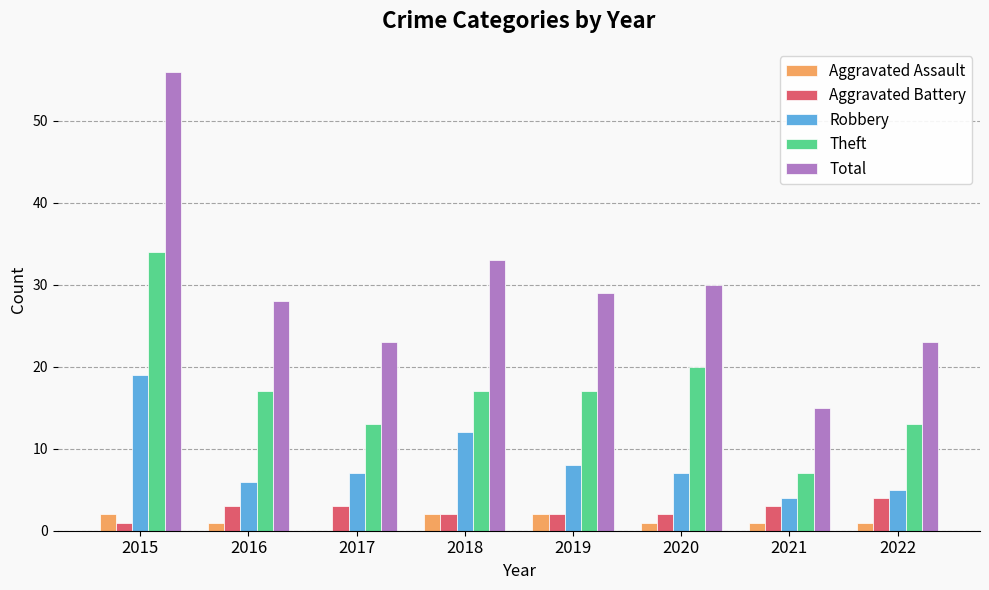

Read the Total value at 2020, to the nearest 5.

30